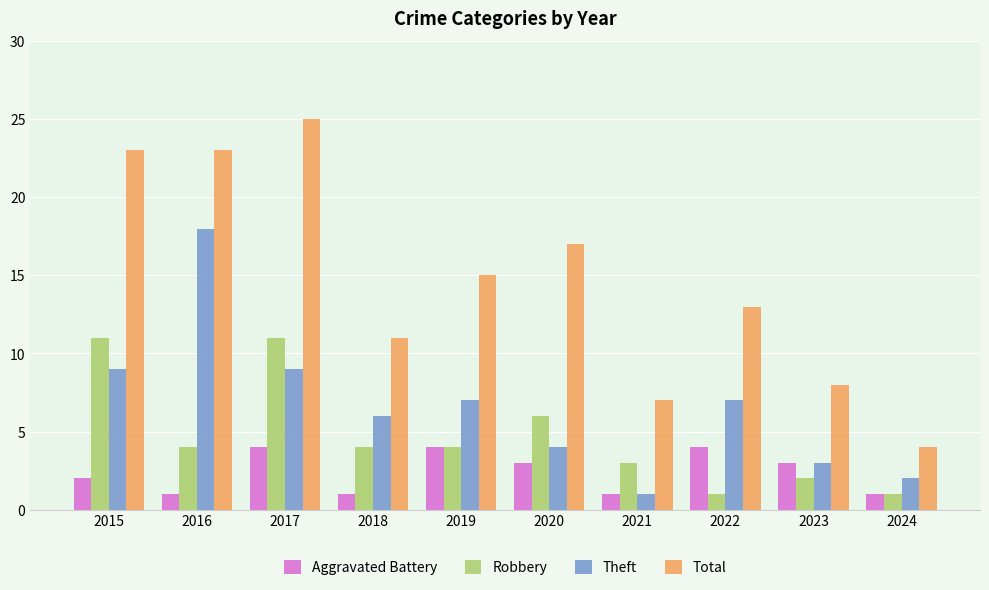

How many bars are there in total?

40